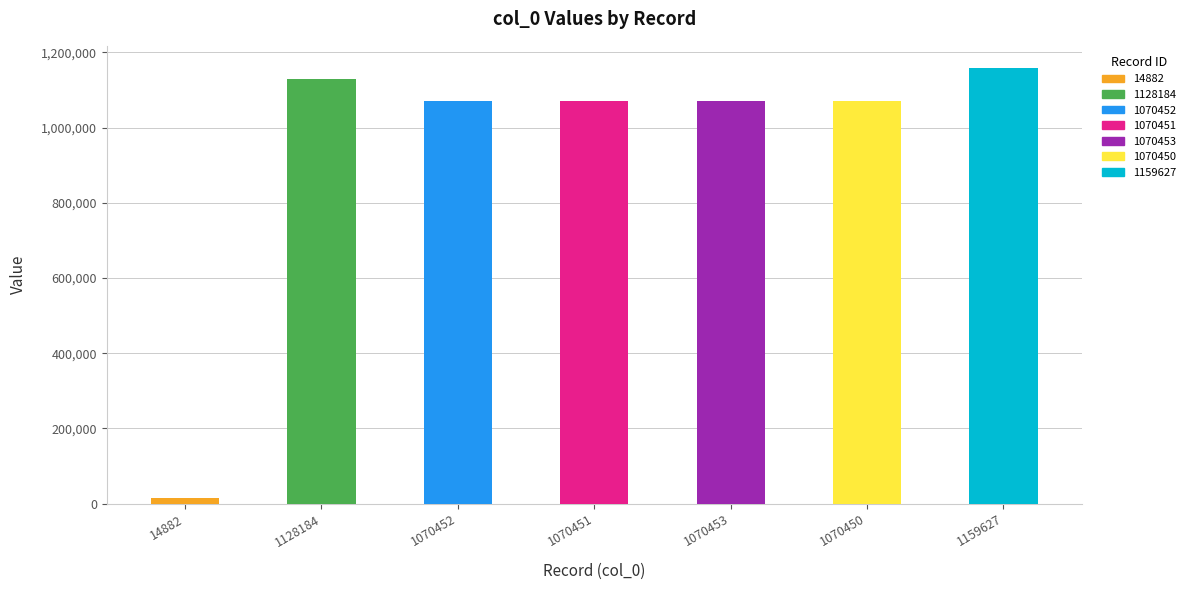

What is the label of the 1st bar from the right?

1159627